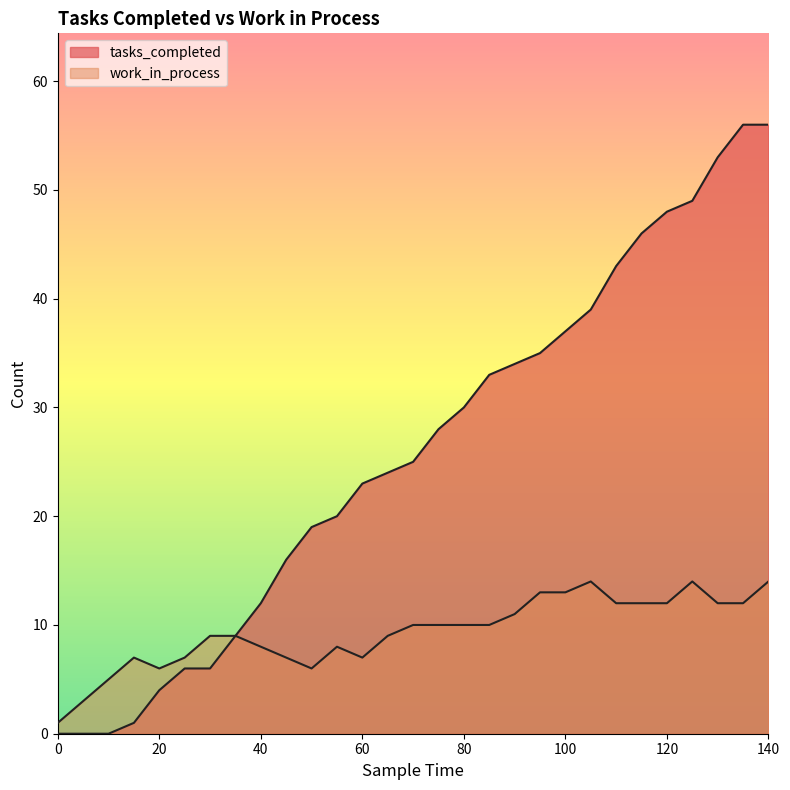

What is the difference between the highest and lowest values at 125?

35